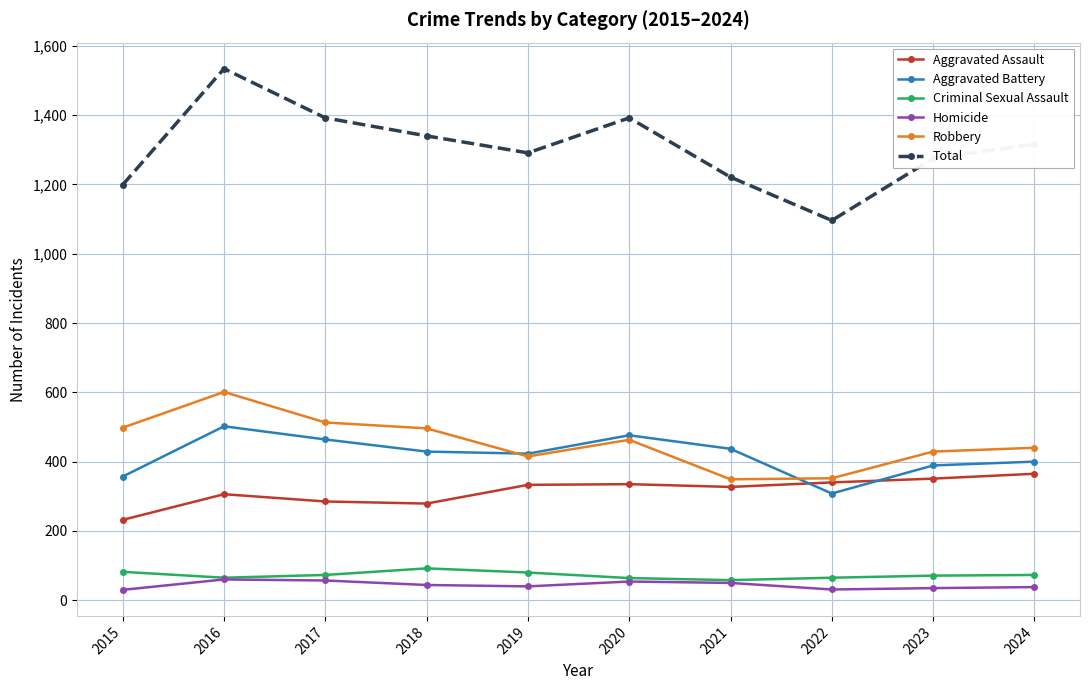

What is the maximum value for Criminal Sexual Assault?

92